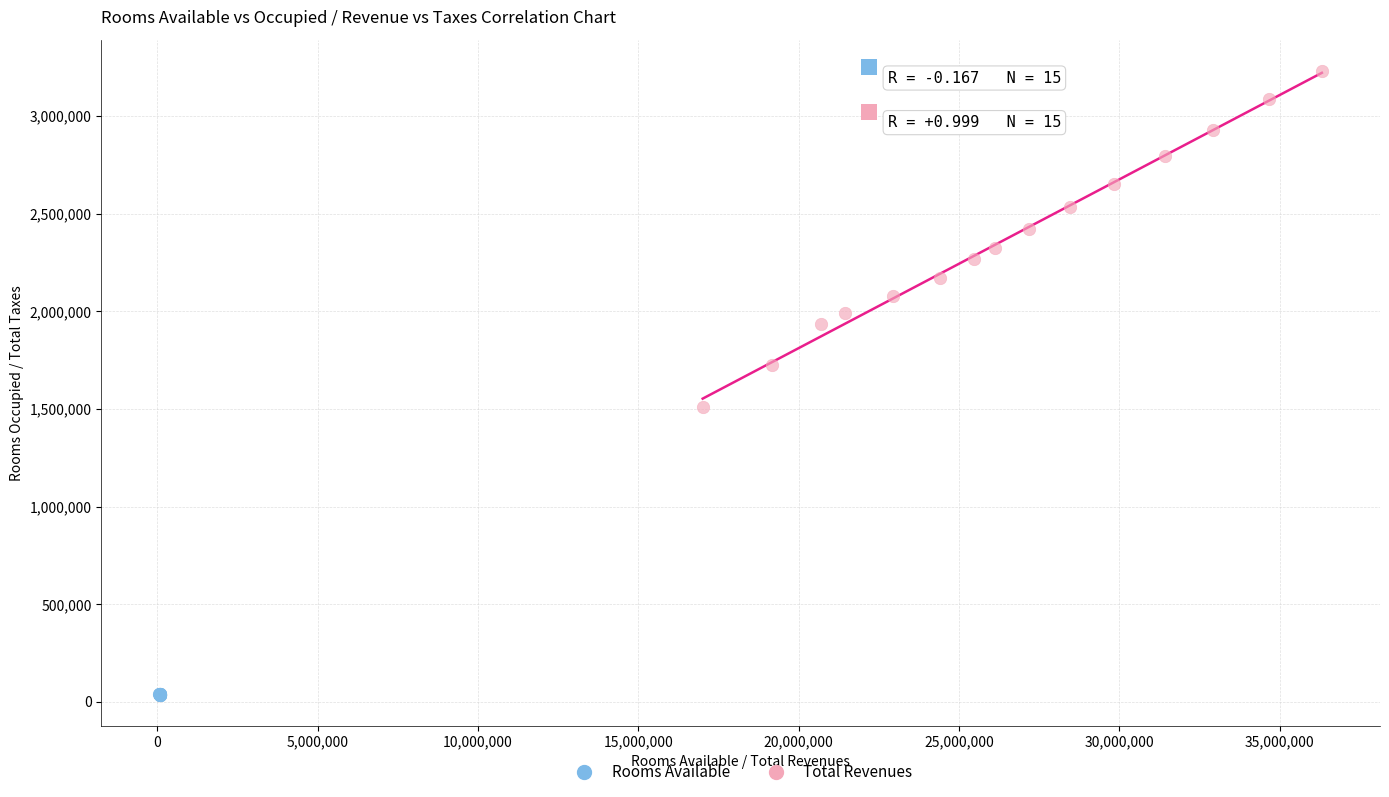

Which series contains the lowest Y value?

Rooms Available